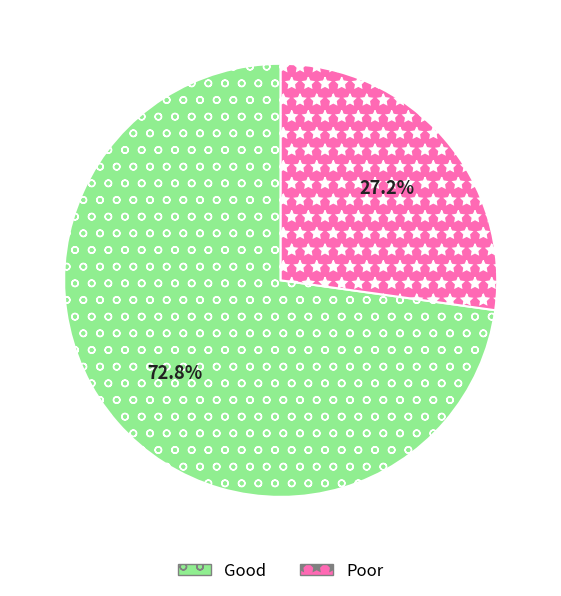

Which category has the smallest portion of the pie?

Poor